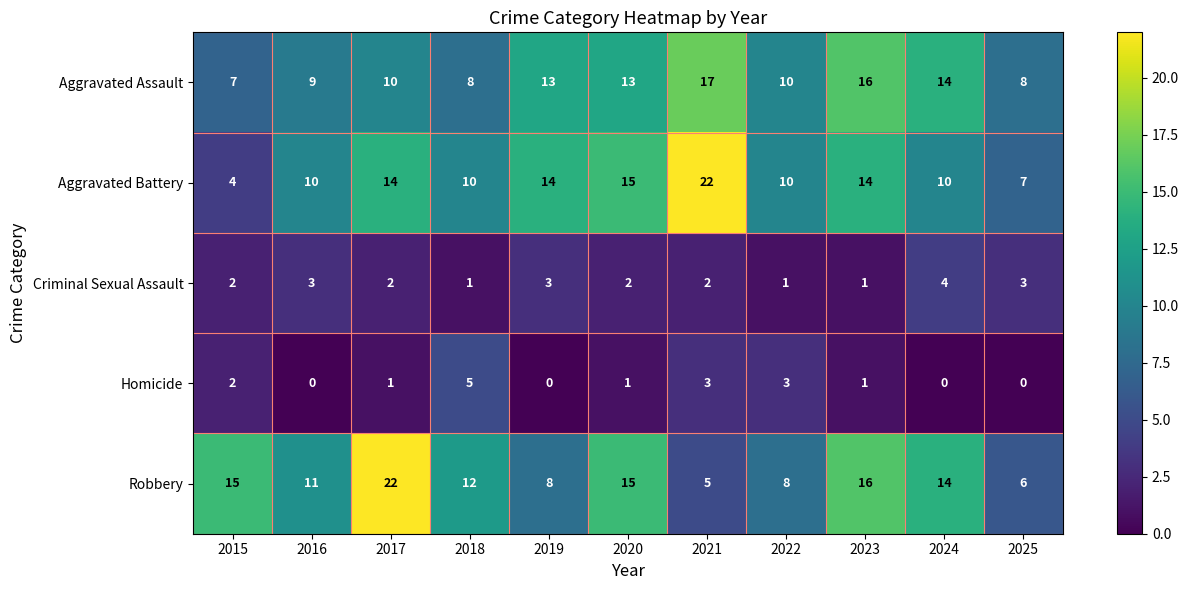

What is the sum of all Homicide values?

16